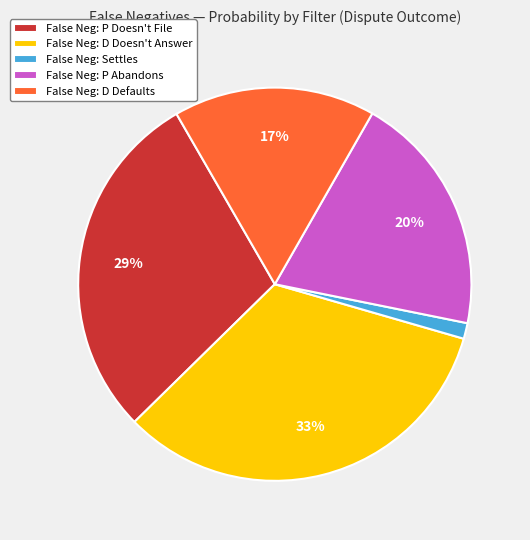

Is there a majority slice in this chart?

No